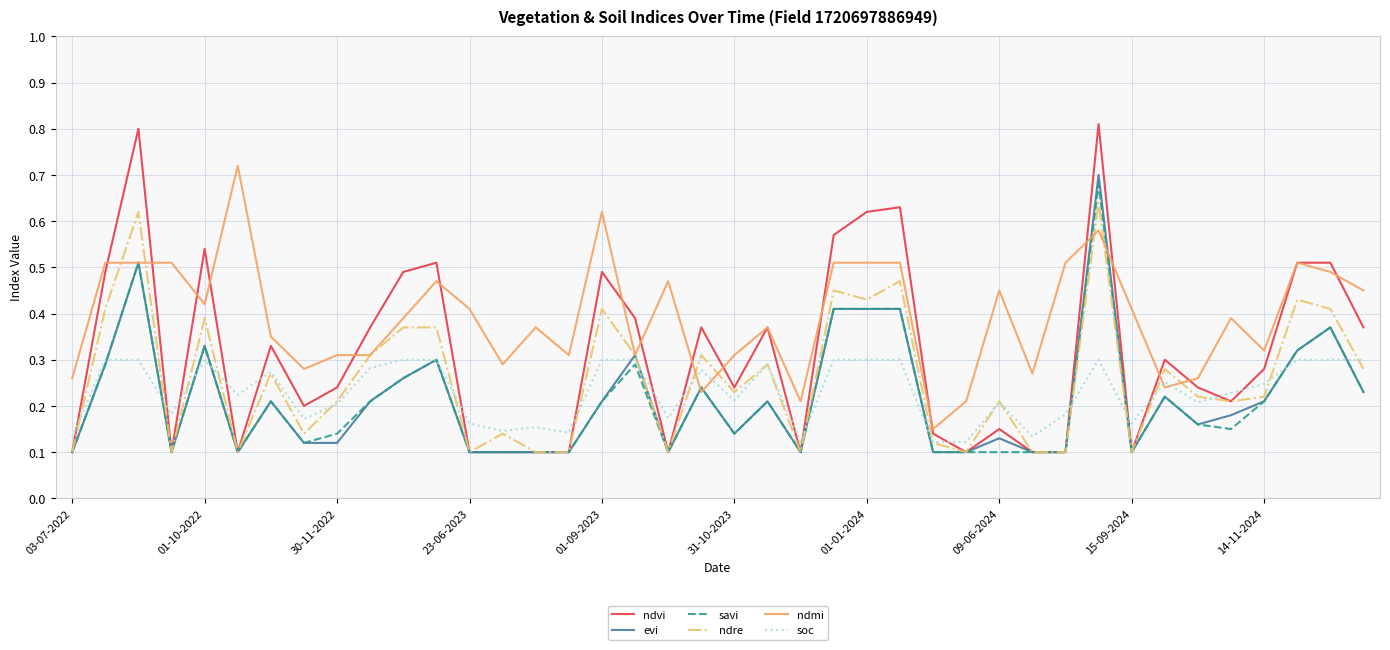

Which series has the largest total across all categories?

ndmi